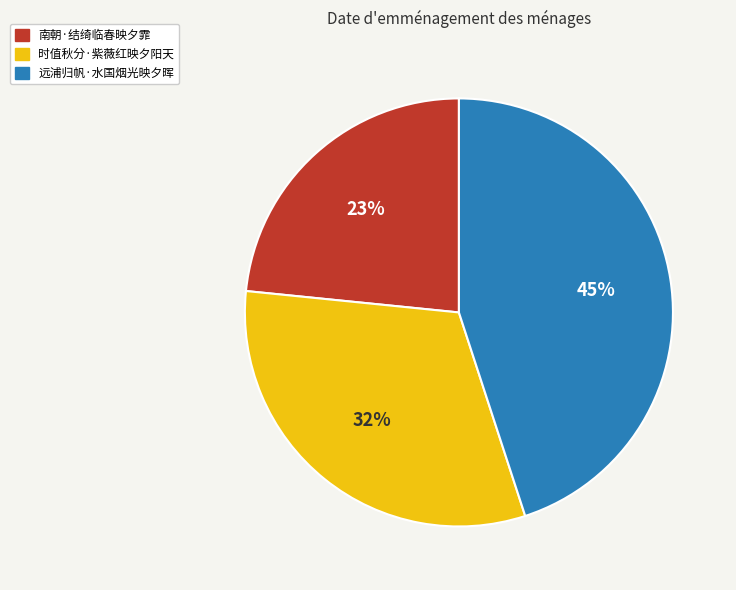

The 时值秋分·紫薇红映夕阳天 slice represents 23% of the pie. True or false?

False